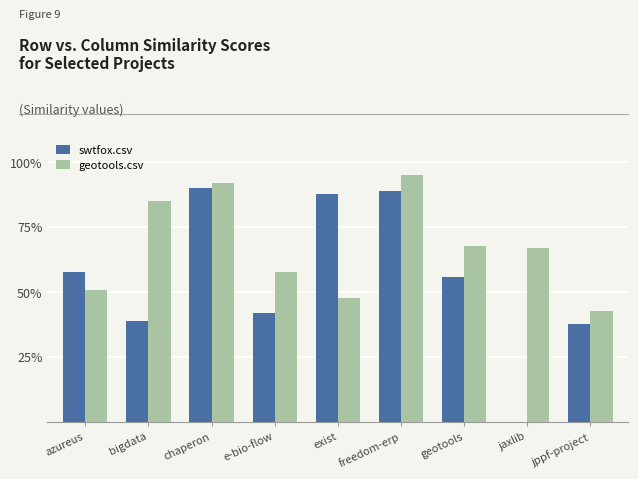

What is the difference between the geotools.csv values at geotools and chaperon?

0.2